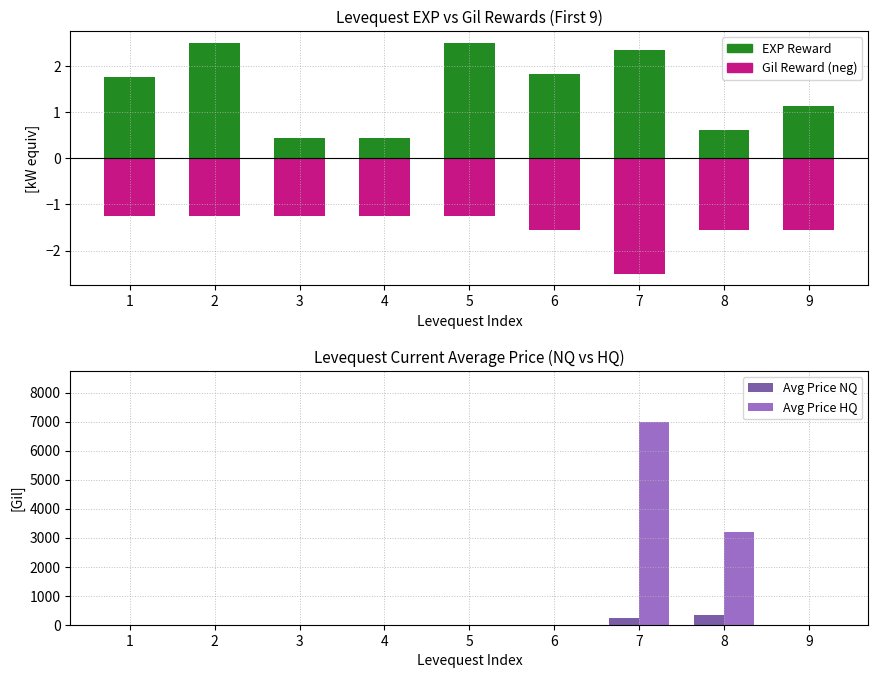

What is the difference between the maximum and minimum values in the Gil Reward (neg) series?

1.2